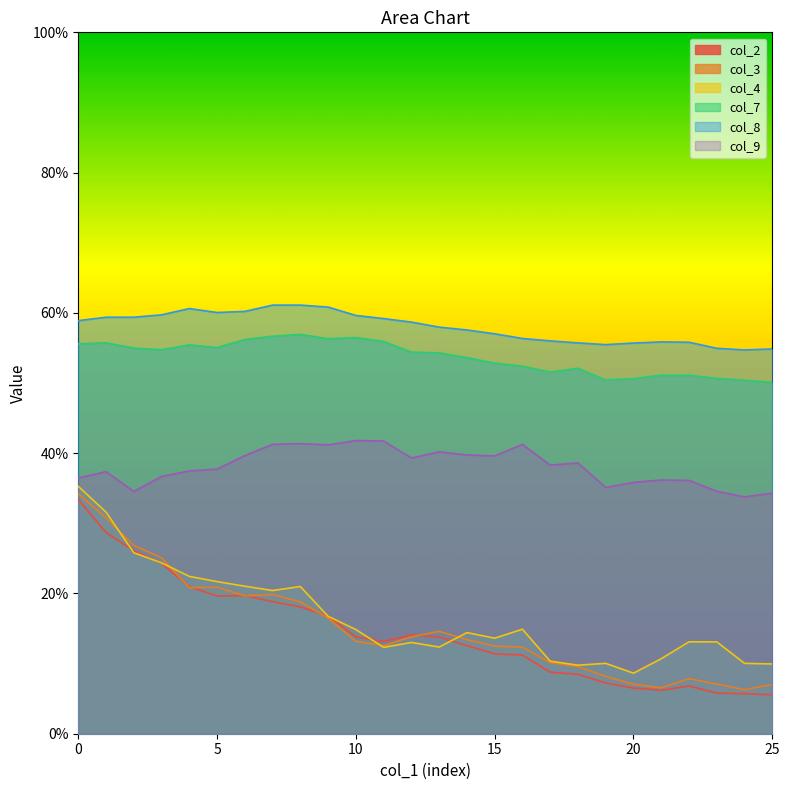

The value of col_2 at 12 is 0.1. True or false?

True